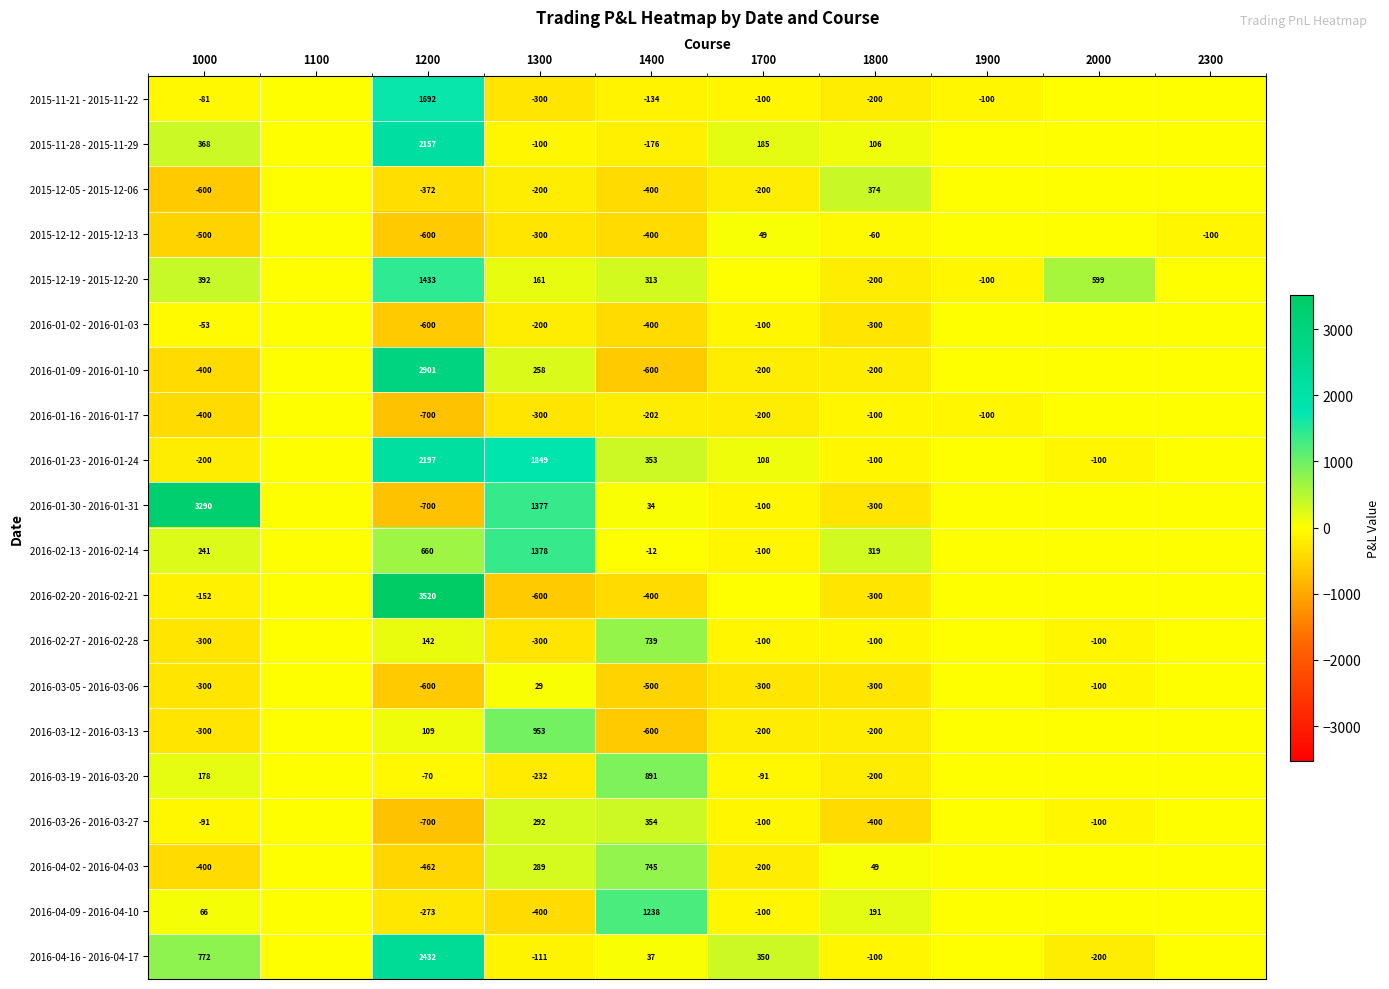

The 2015-12-12 - 2015-12-13 series shows -225 at 1400. True or false?

False